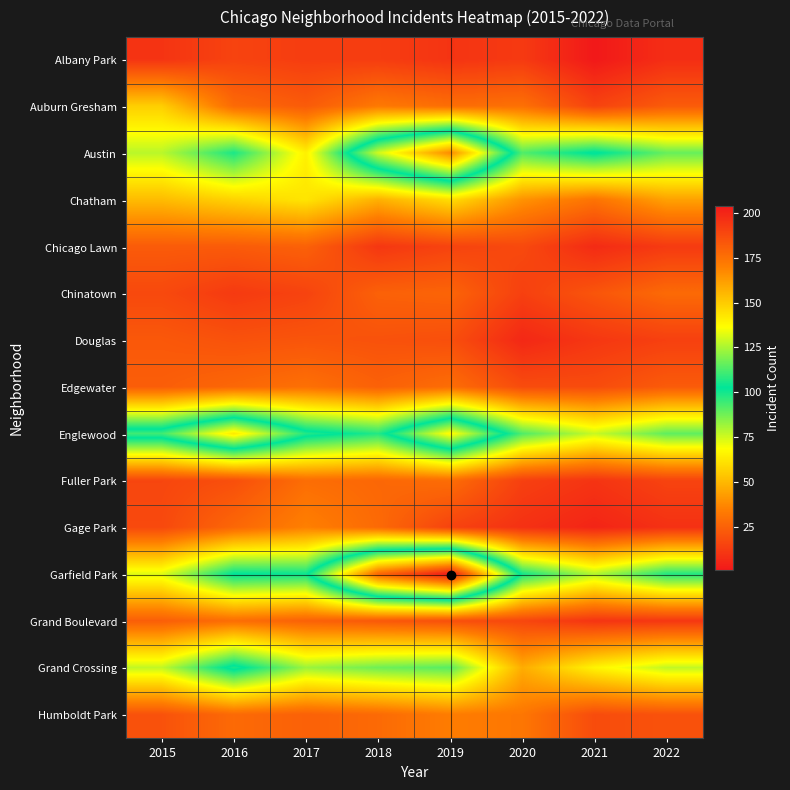

Which label corresponds to the largest value in the chart?

2019